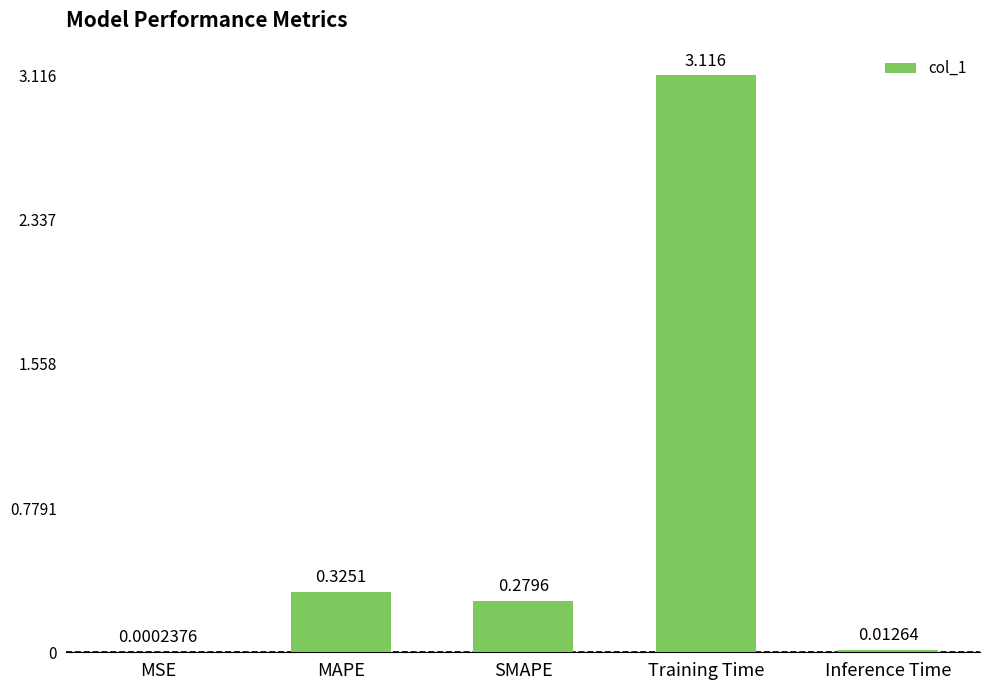

Where is the data nearest to the value 1?

MAPE